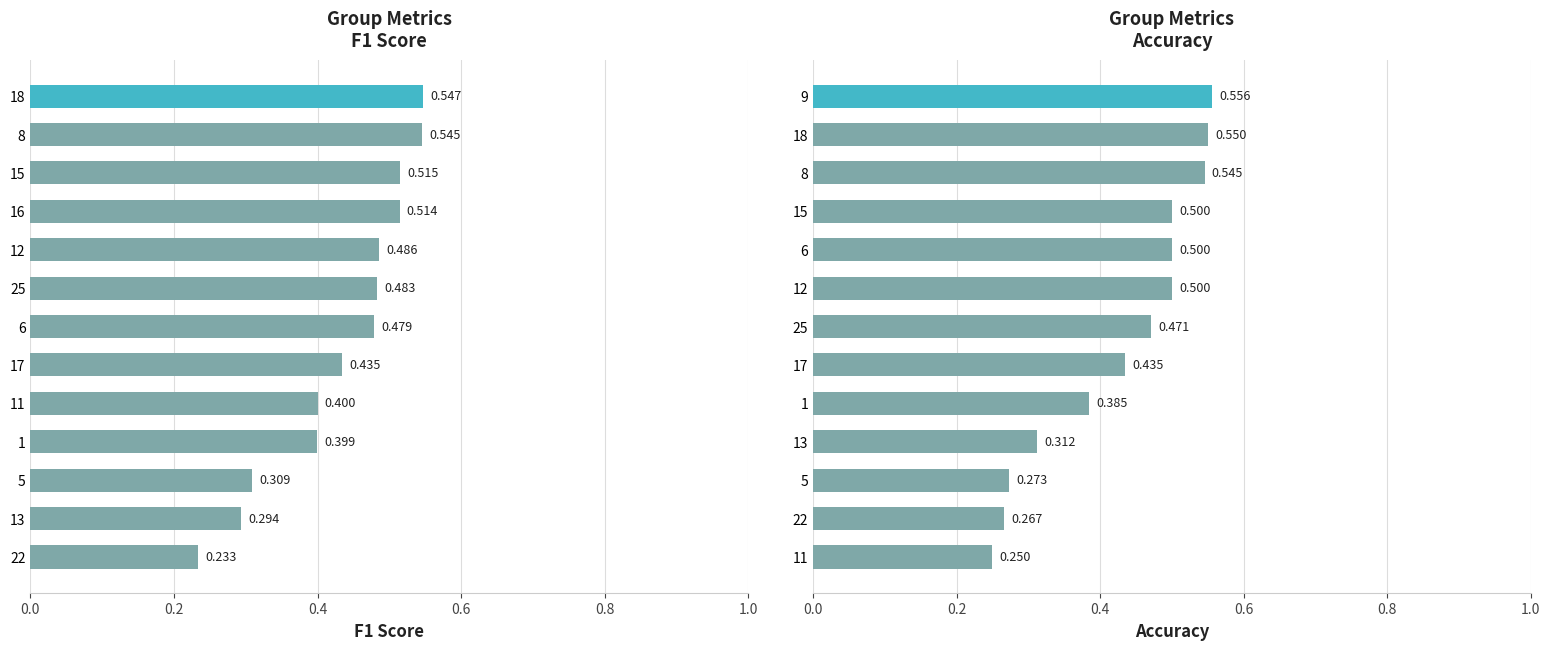

What is the average value of the f1 series?

0.4